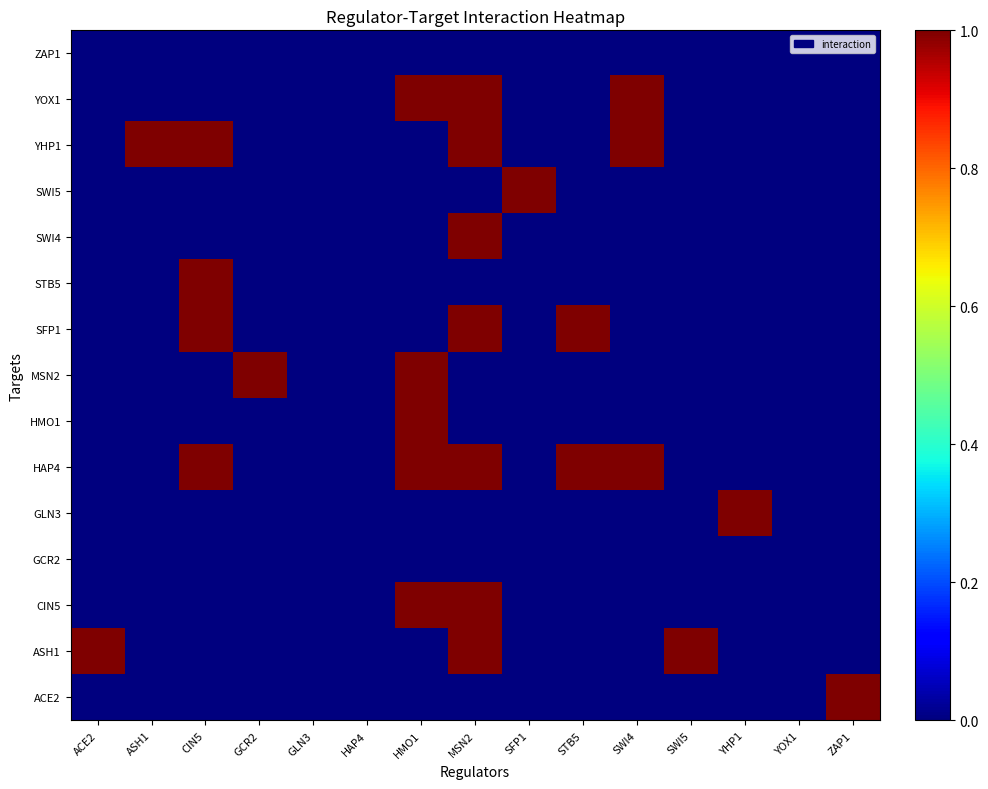

Which category has the lowest value across all series?

ACE2